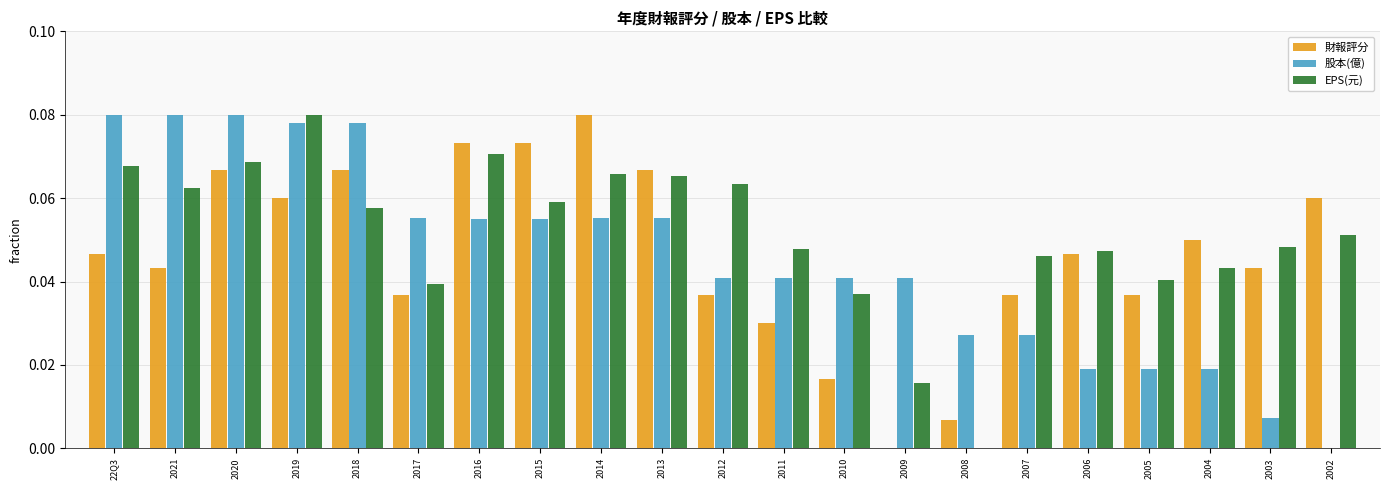

True or false: 股本(億) has a value of 0.0 at 2007.

True